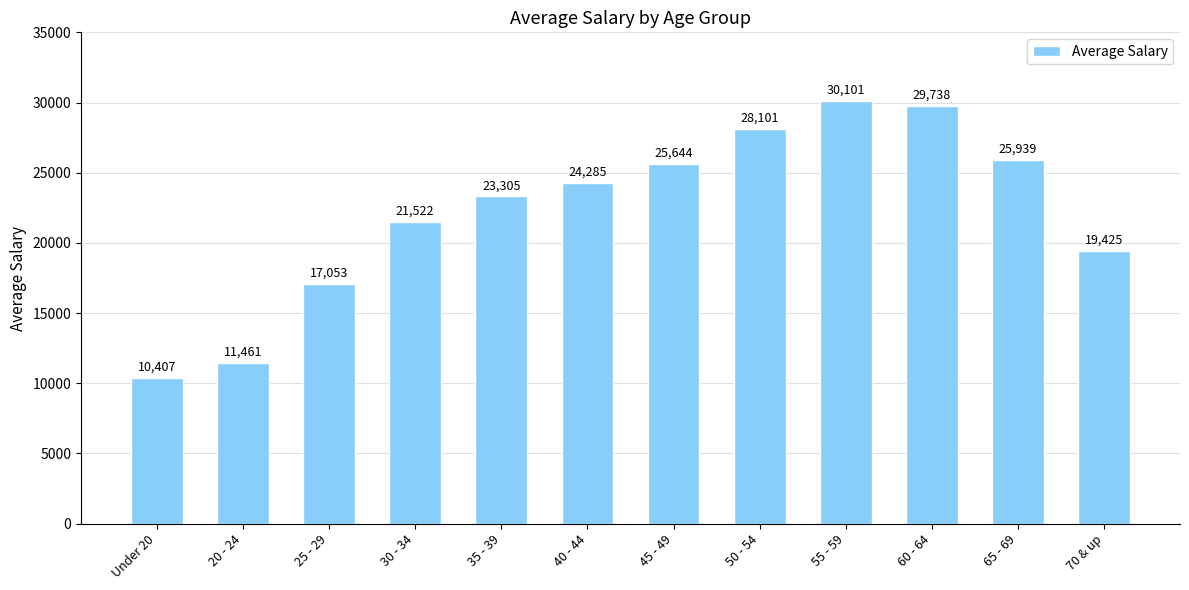

What is the value of the 10th bar from the left?

29738